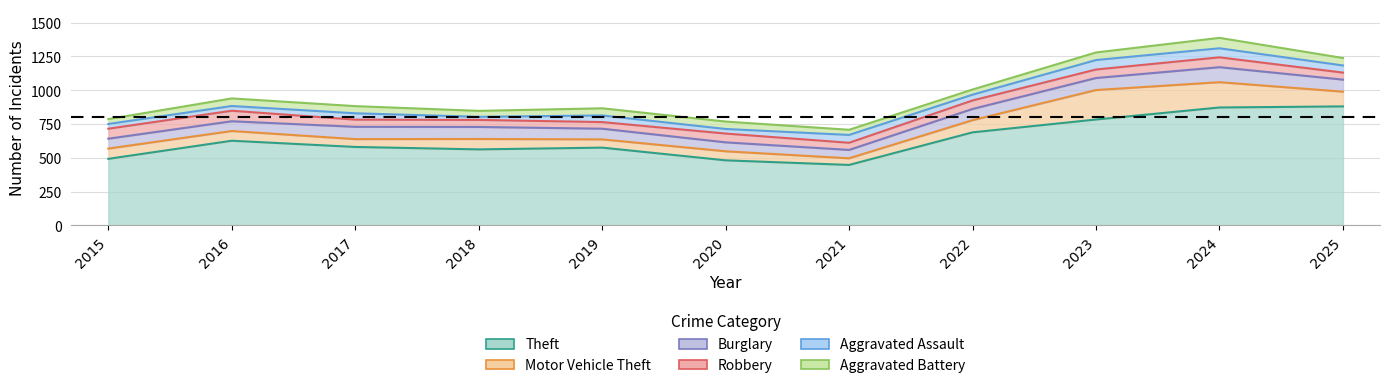

Which series changed the most between 2019 and 2021?

Theft